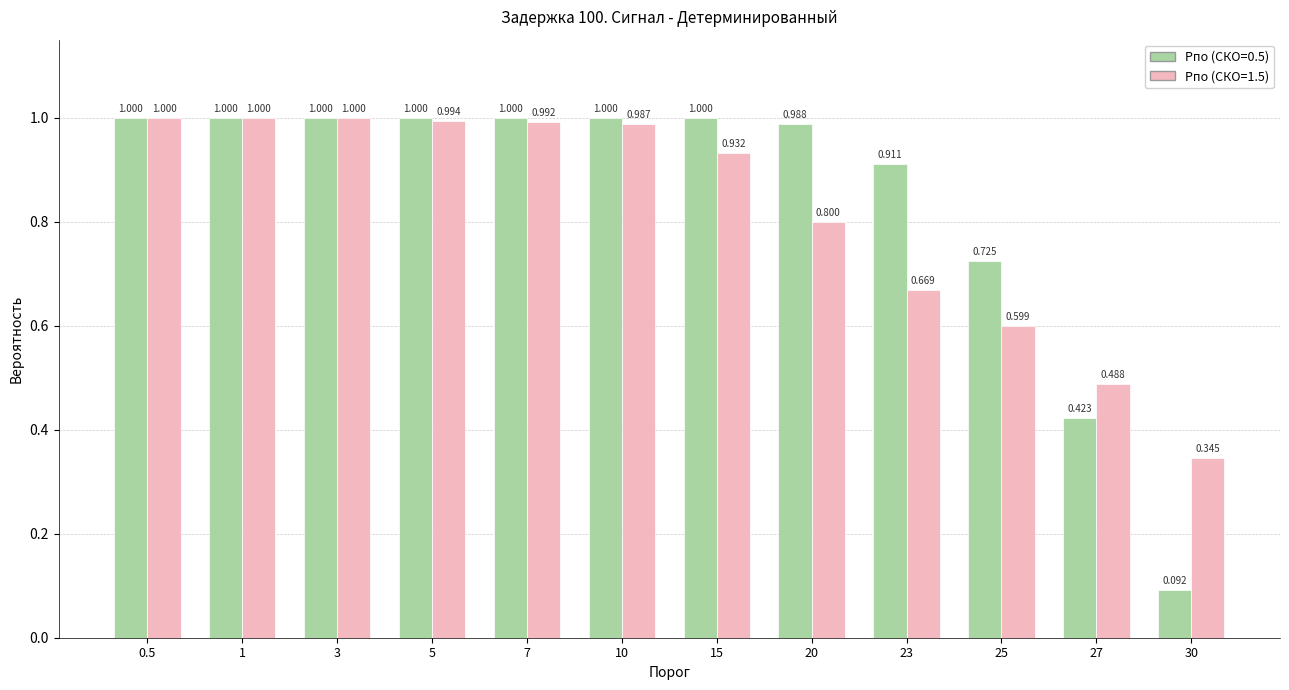

List the series in order of their overall mean, highest first.

Pпо (СКО=0.5), Pпо (СКО=1.5)